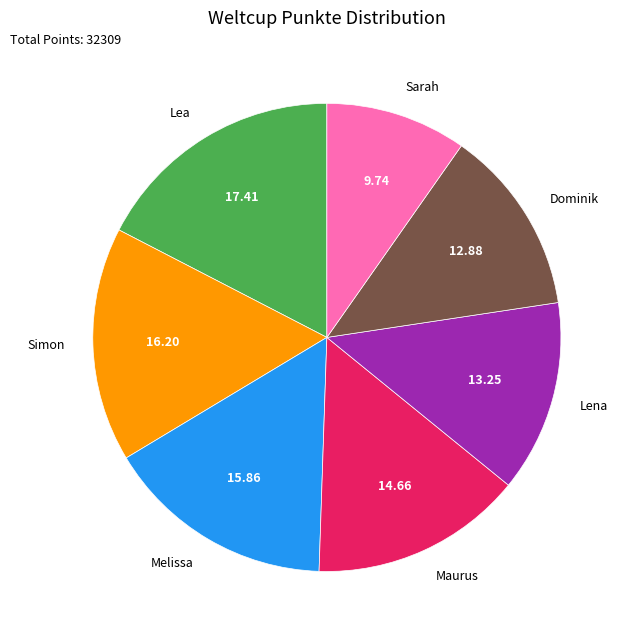

What is the ratio of the value at Lena to the value at Dominik?

1.0